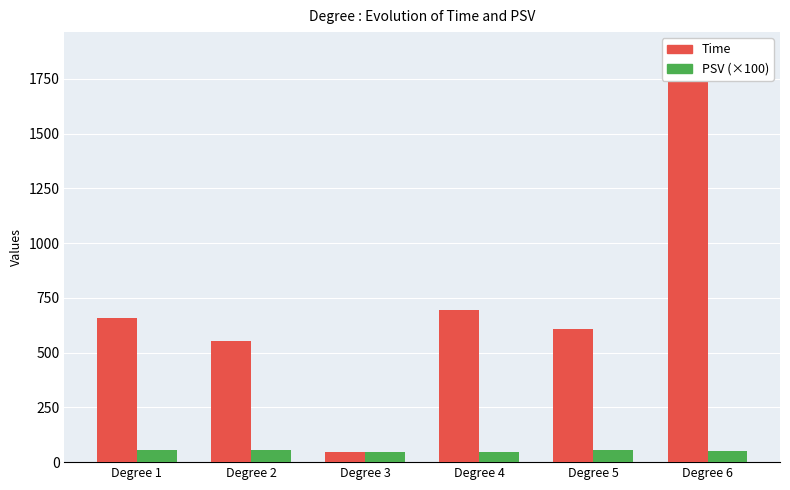

How many groups of bars are there?

6